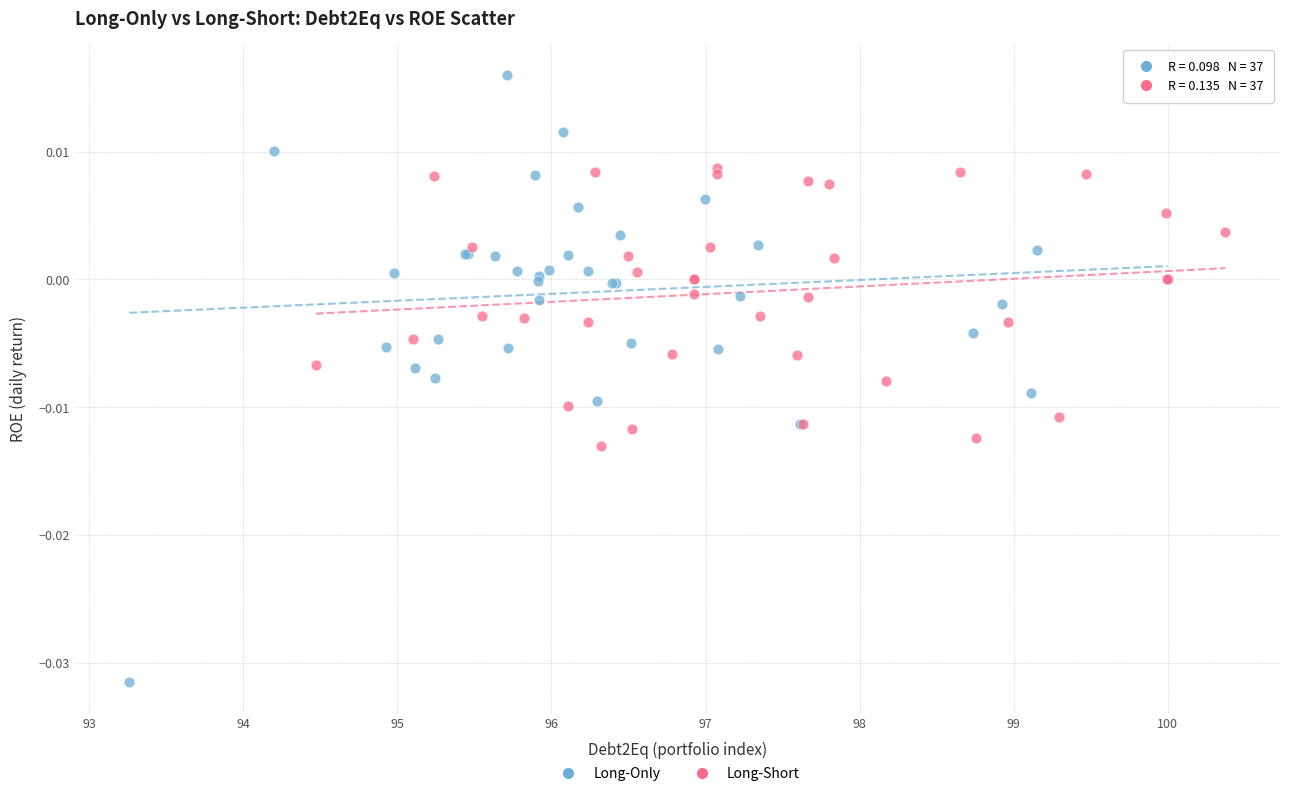

Which series has the widest spread of Y values?

Long-Only